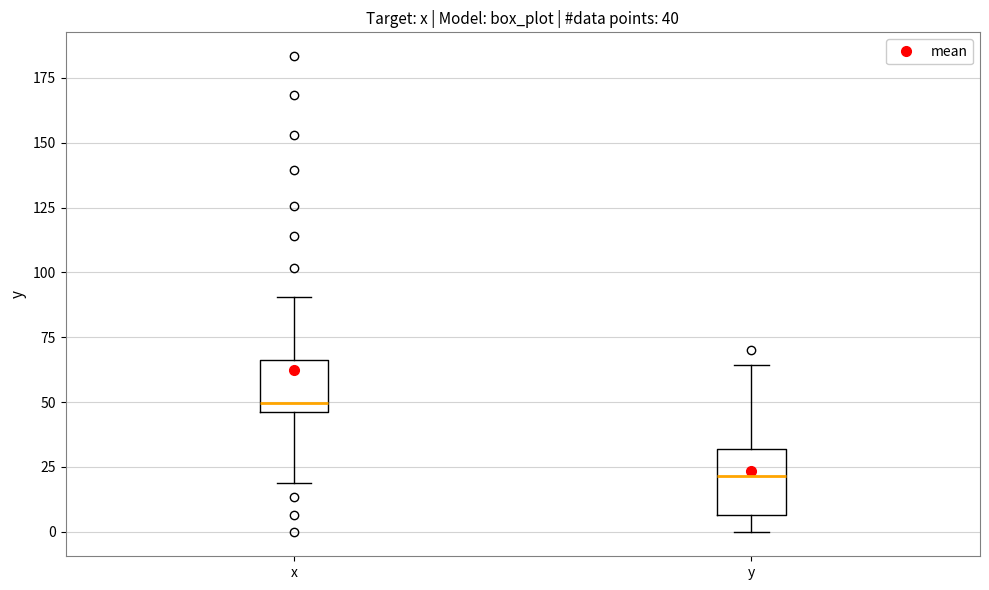

Comparing the boxes themselves (not the whiskers), which one is the tallest?

y